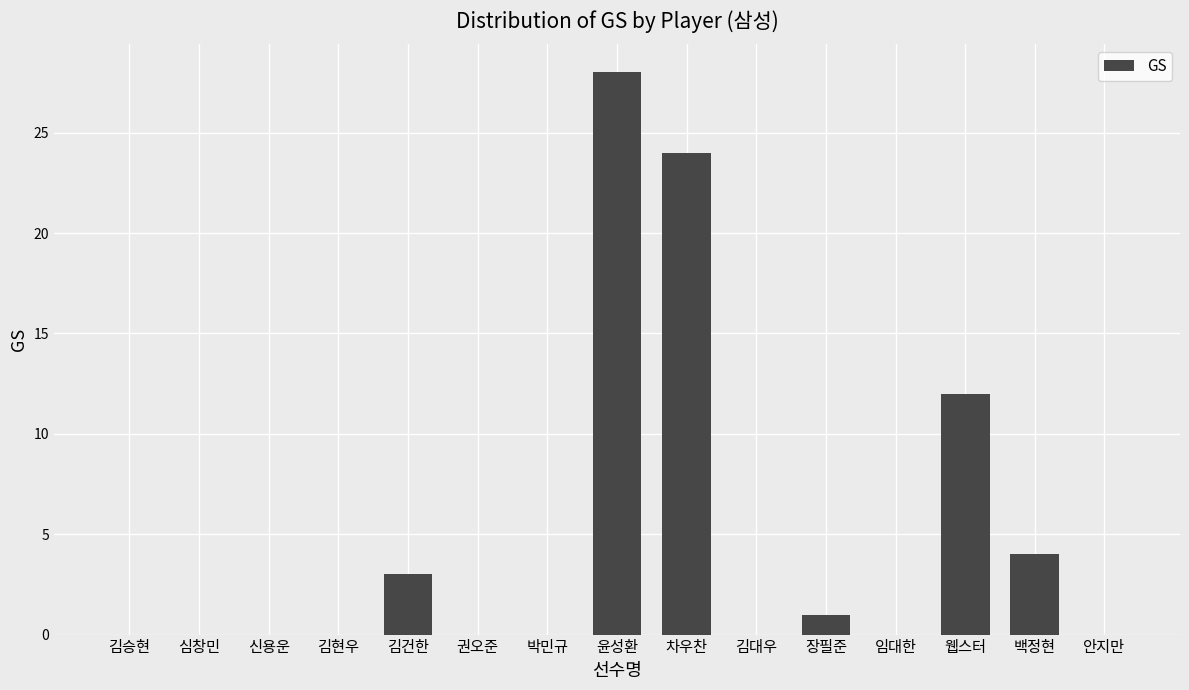

True or false: the data shows 3 at 김건한.

True